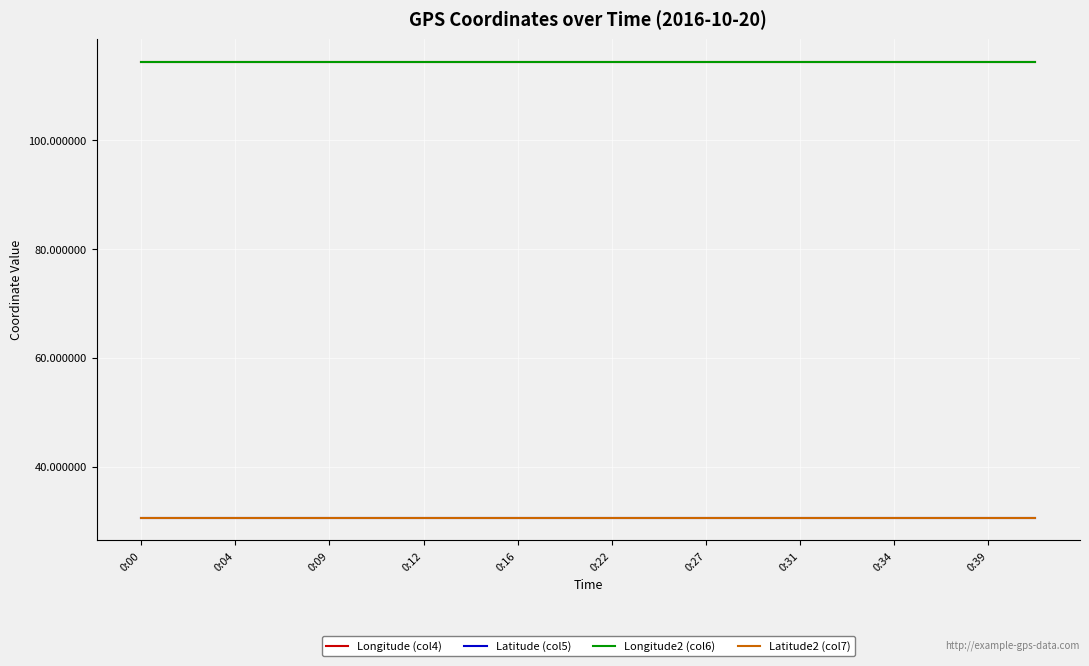

True or false: Latitude2 (col7) and Longitude (col4) intersect in this chart.

False